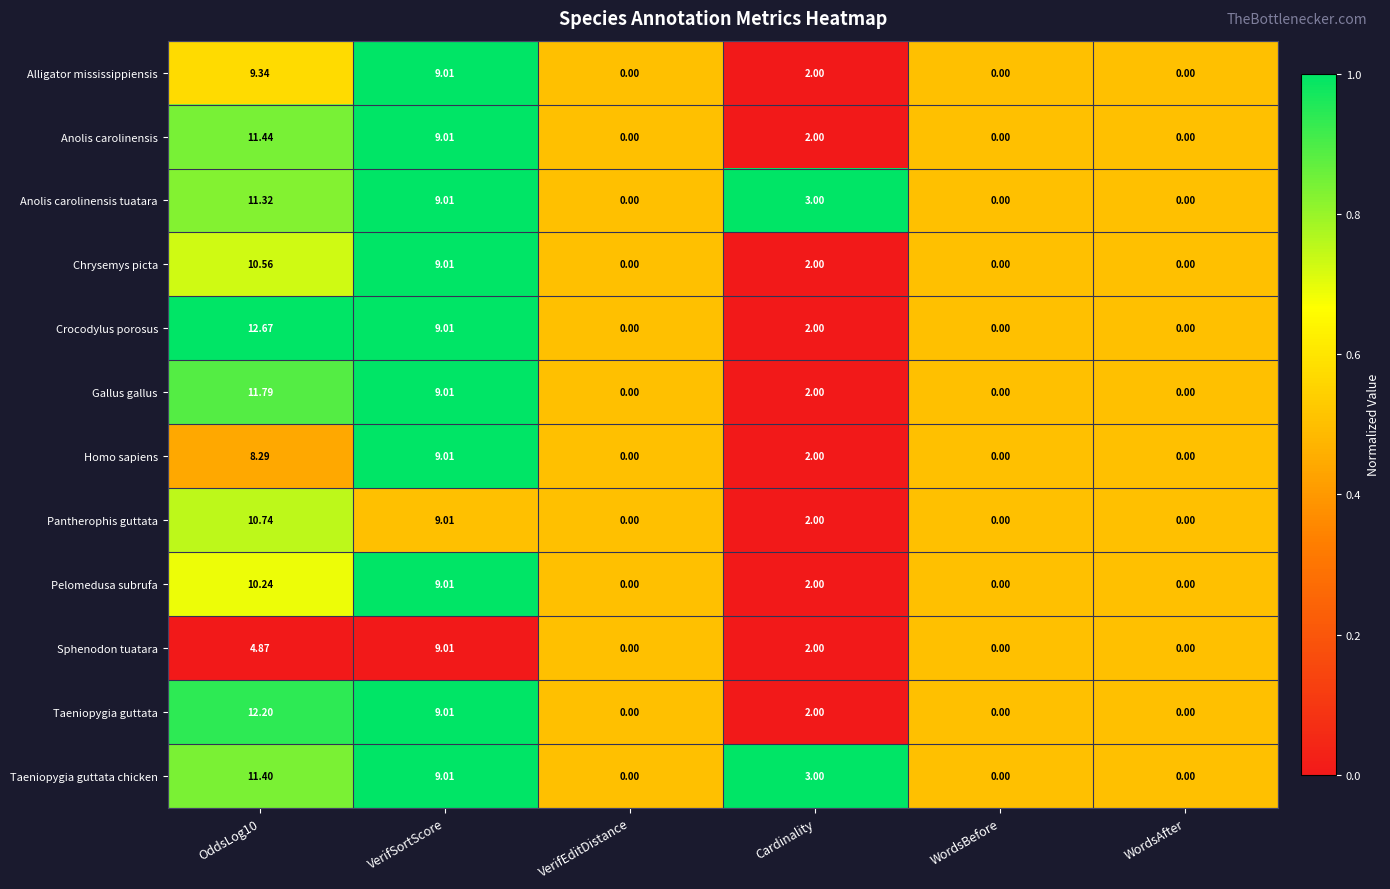

How many data points does each series have?

6